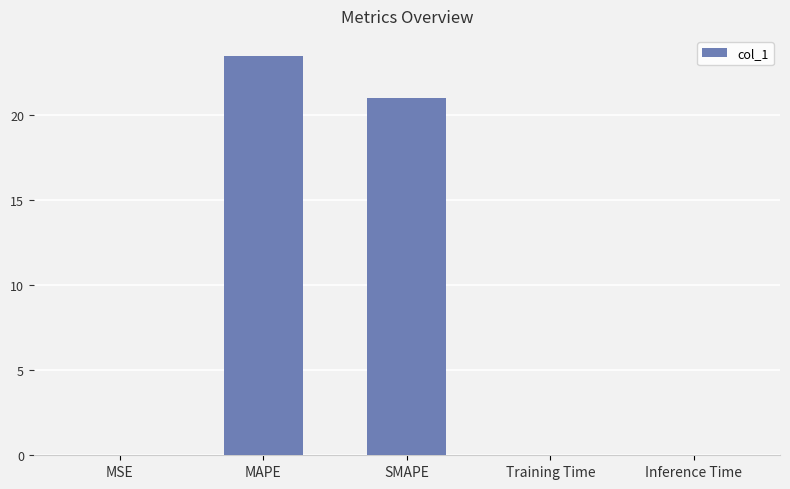

At which label is the value closest to 11?

SMAPE